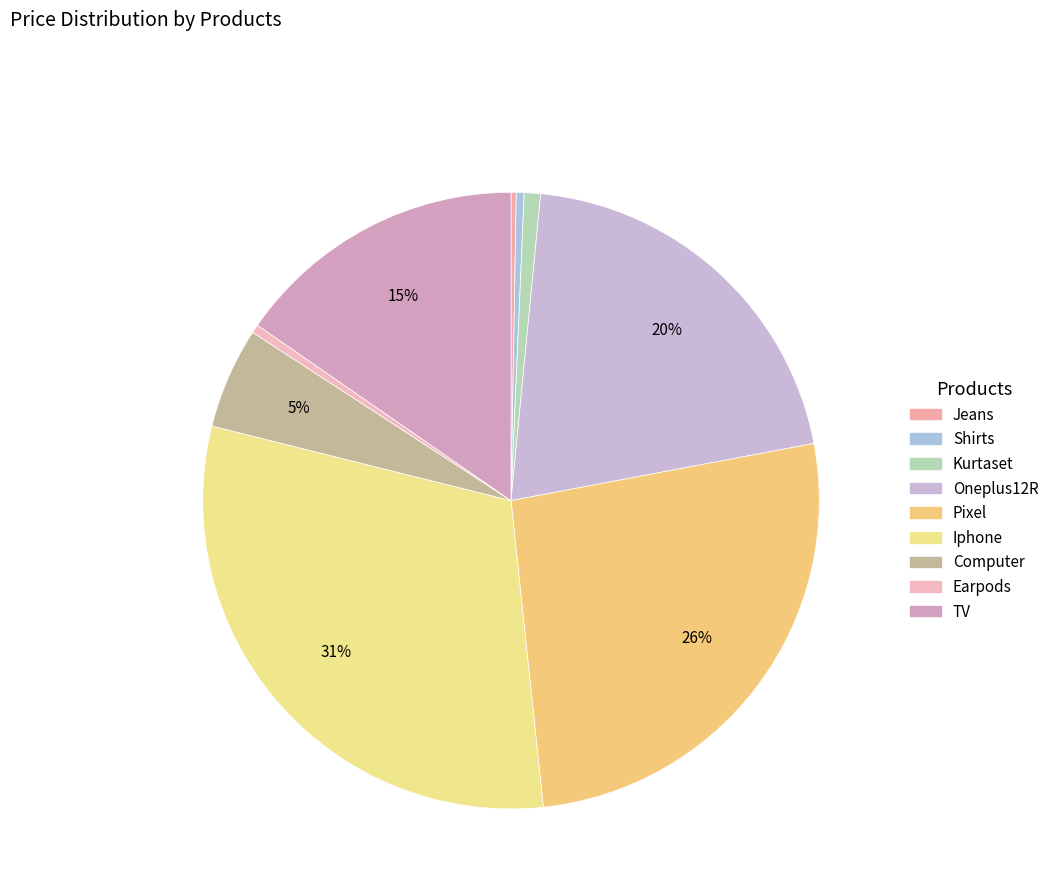

The Iphone slice represents 31% of the pie. True or false?

True